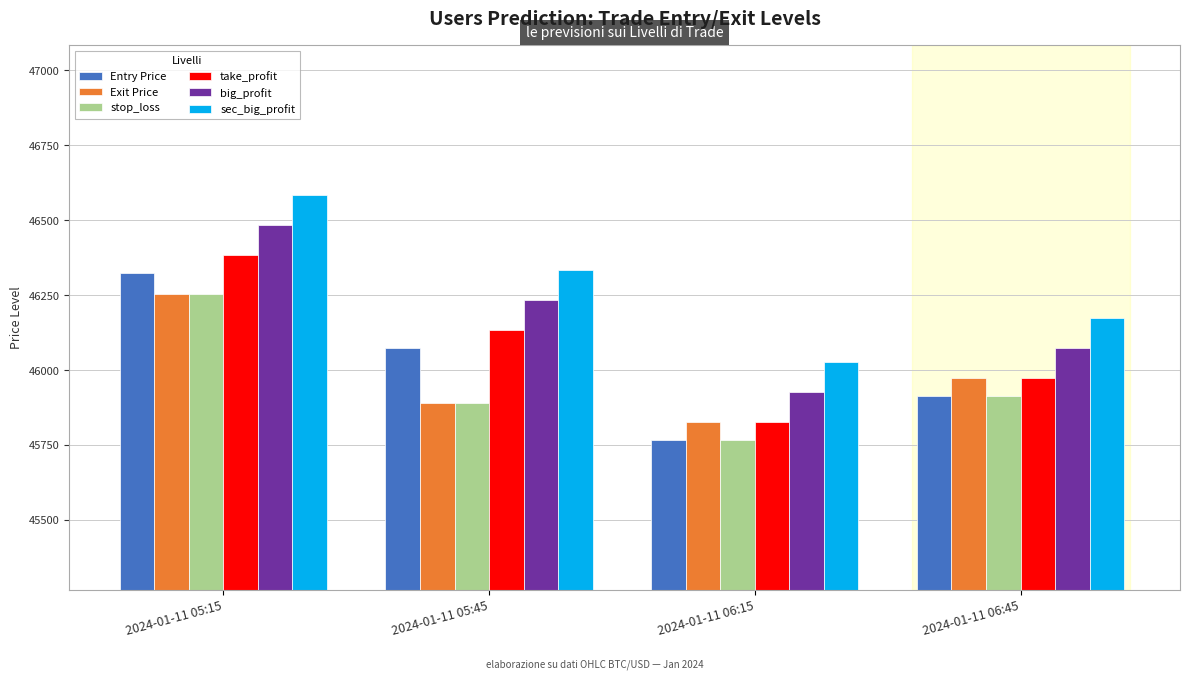

Where is take_profit nearest to the value 46105?

2024-01-11 05:45